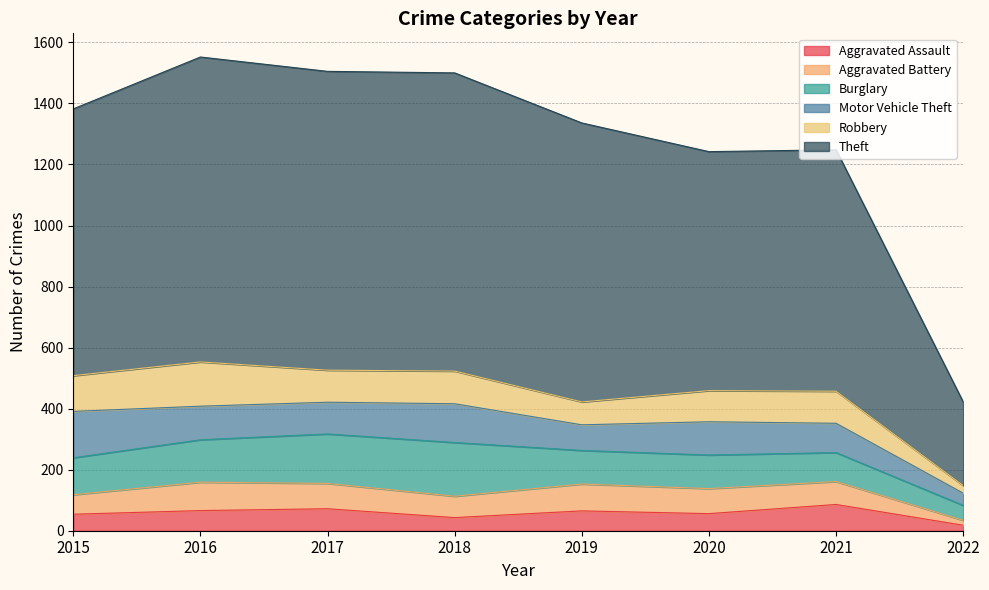

The Aggravated Battery series shows 19 at 2016. True or false?

False